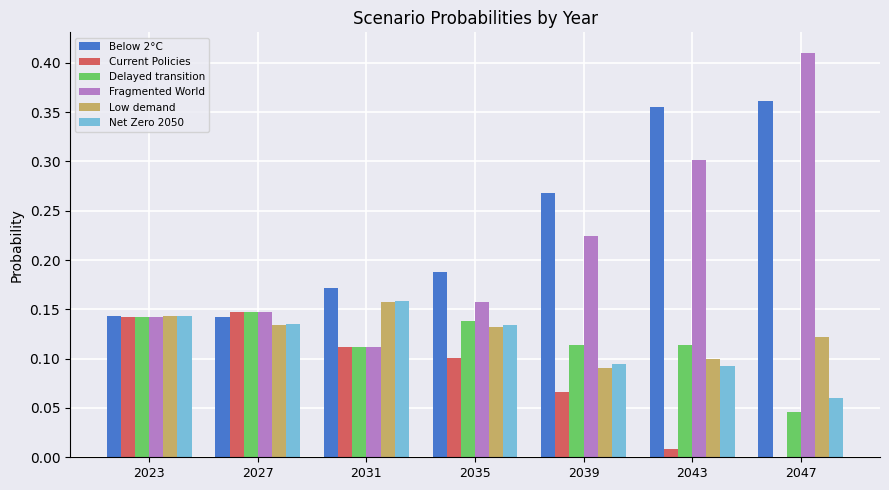

At which category does the chart reach its peak across all series?

2047